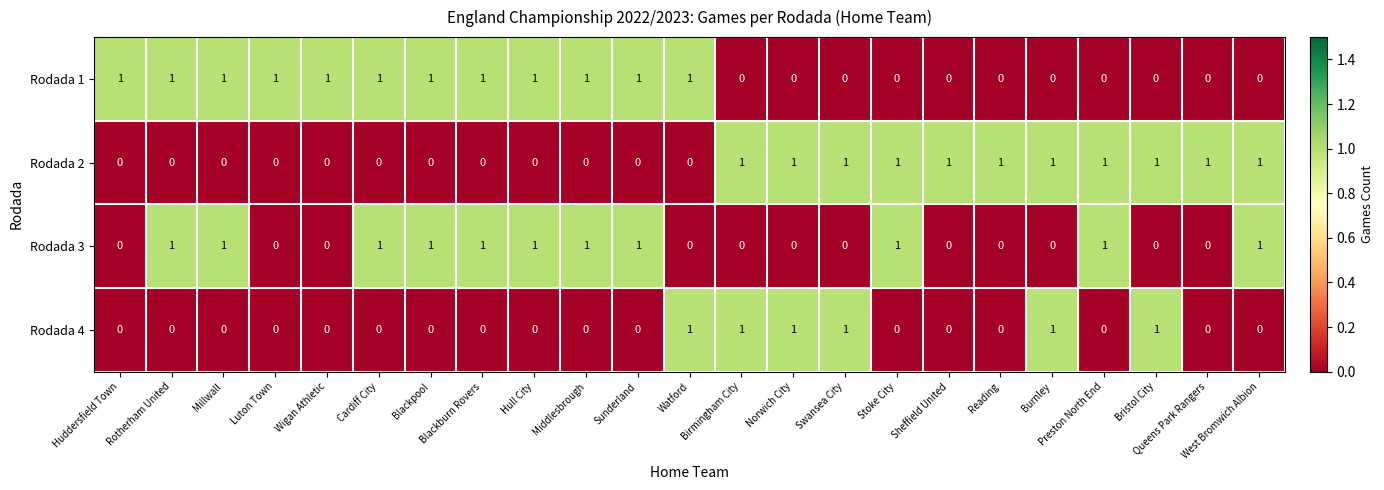

What is the greatest value displayed?

1